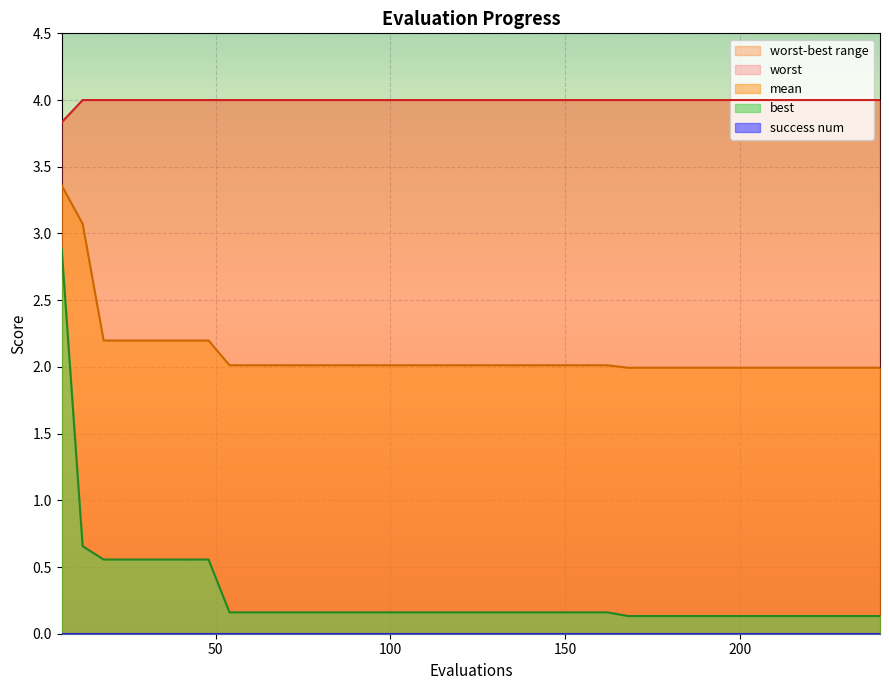

What is the maximum value for mean?

3.4